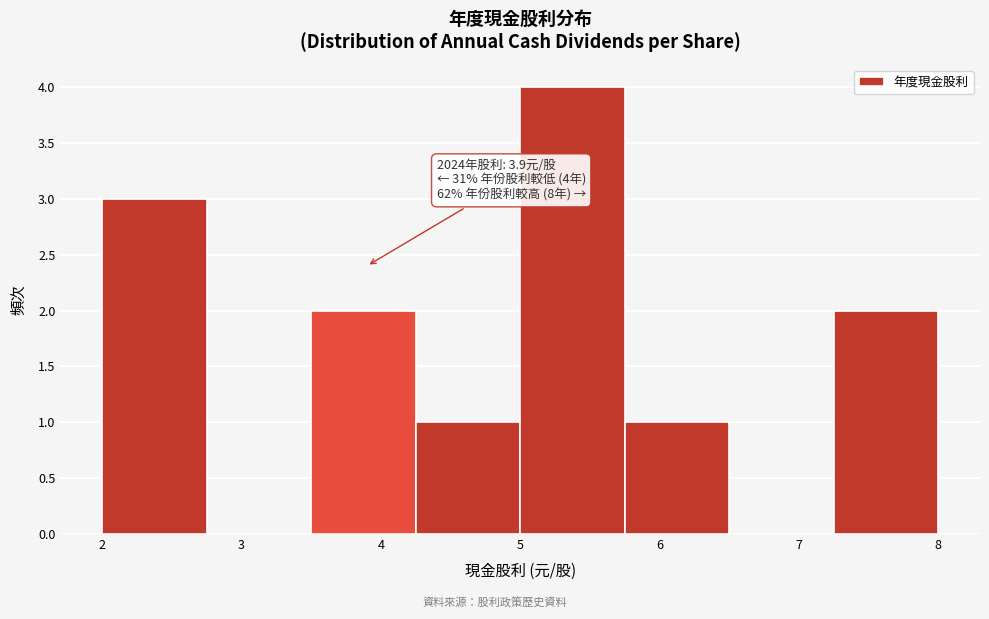

Over which range of the x-axis is the bar tallest?

5.00 to 5.75